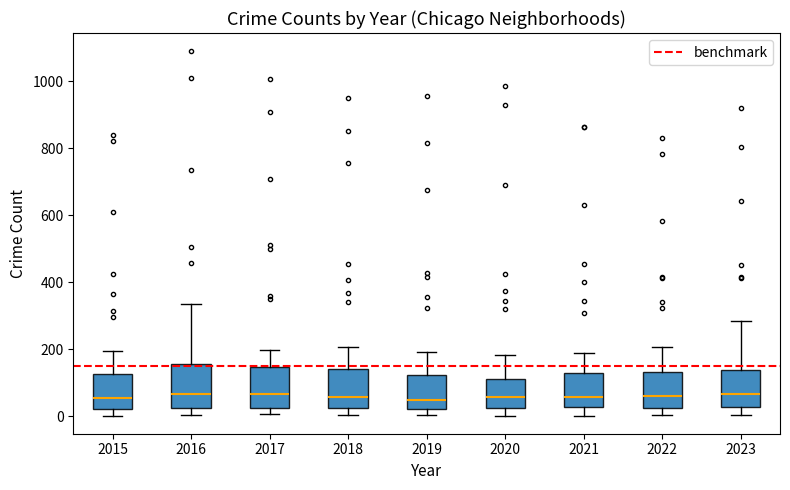

Where is the lower edge of the box at x = 2022 on the y-axis? The values are not printed on the chart, so give them approximately, as read against the axis.

20